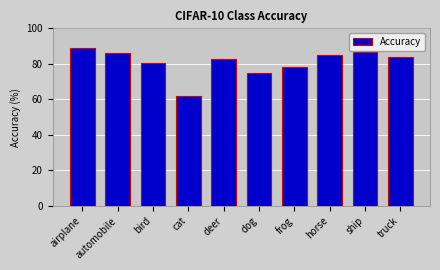

What is the change in value from horse to ship?

+1.5